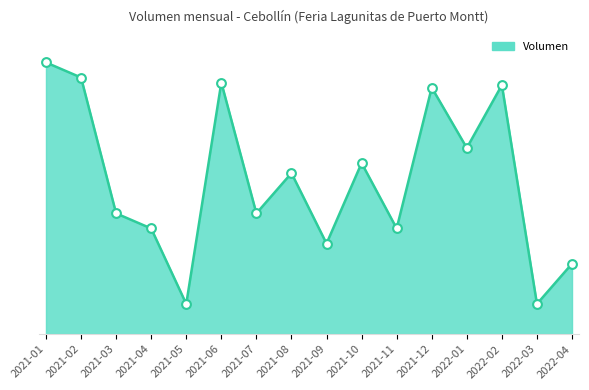

What is the change in value from 2021-07 to 2021-09?

-60